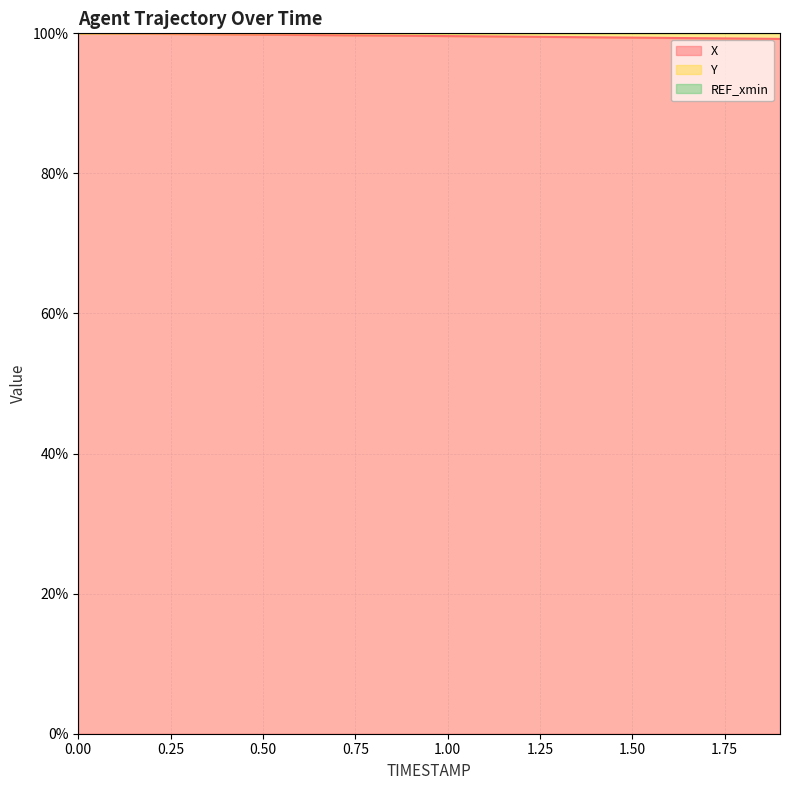

Is it true that X equals 100.0 at 0.00?

True